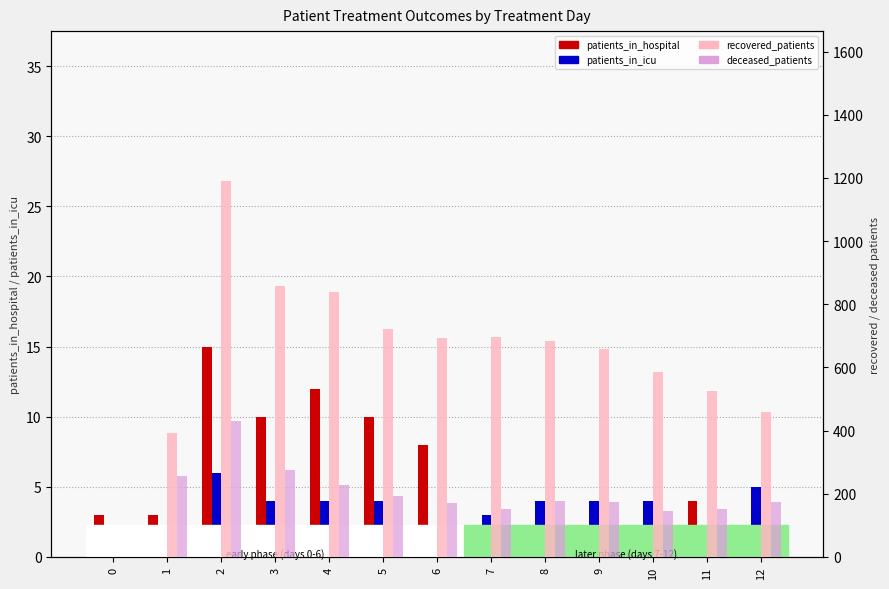

How many categories are shown in the chart?

13